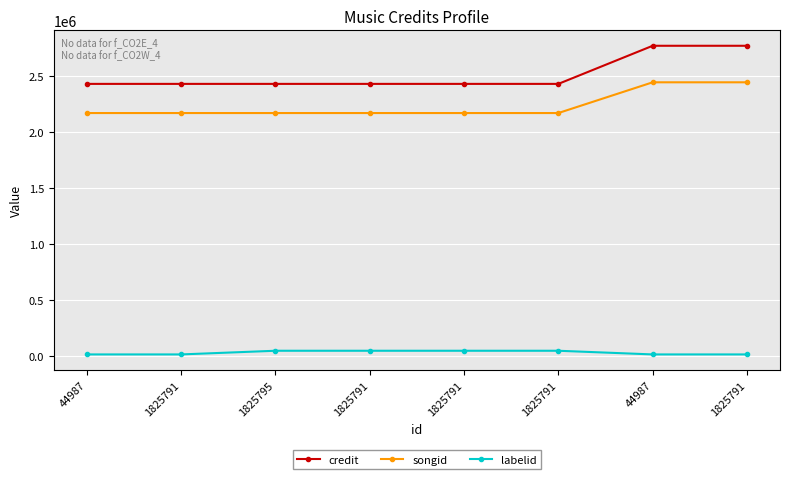

Between 44987 and 1825791, which is larger?

44987